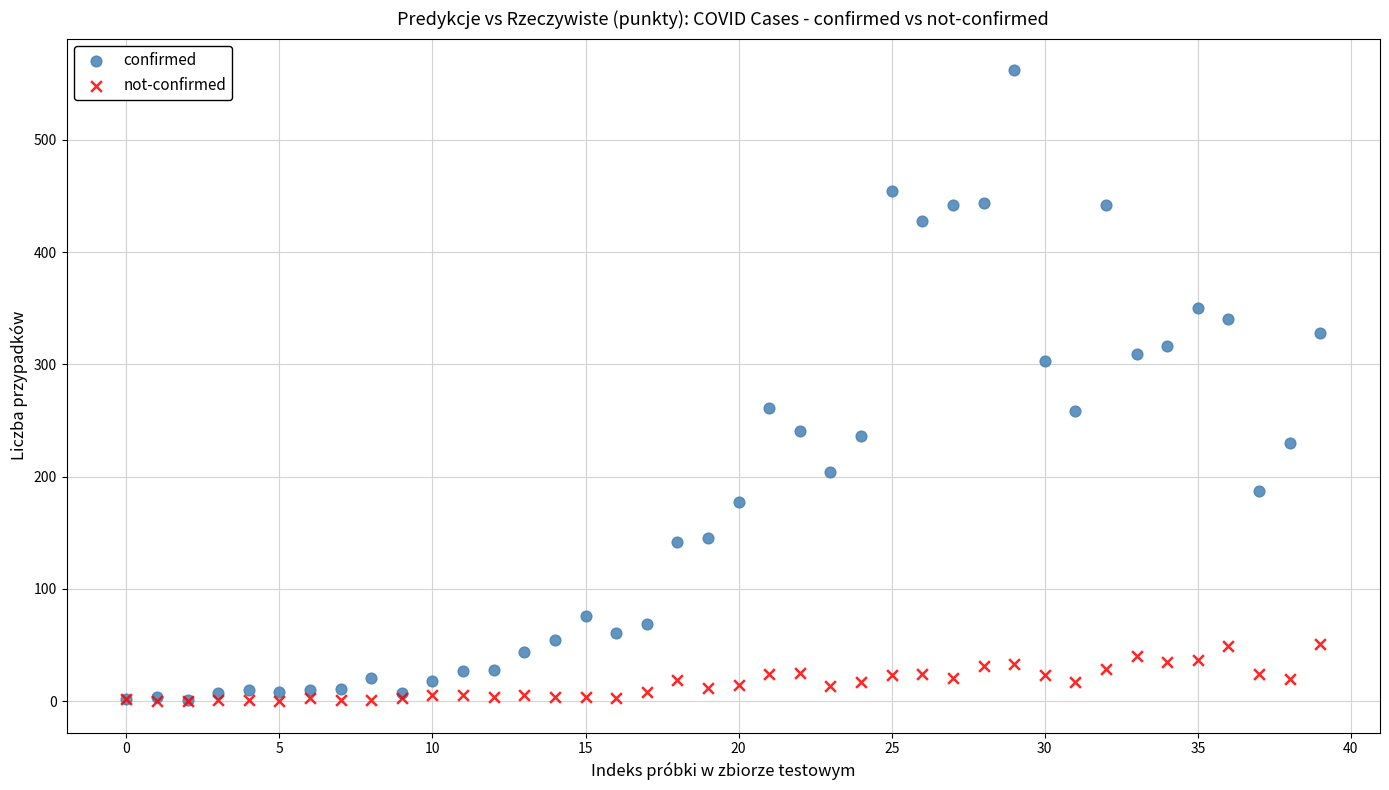

What are all the series names shown in the legend?

confirmed, not-confirmed